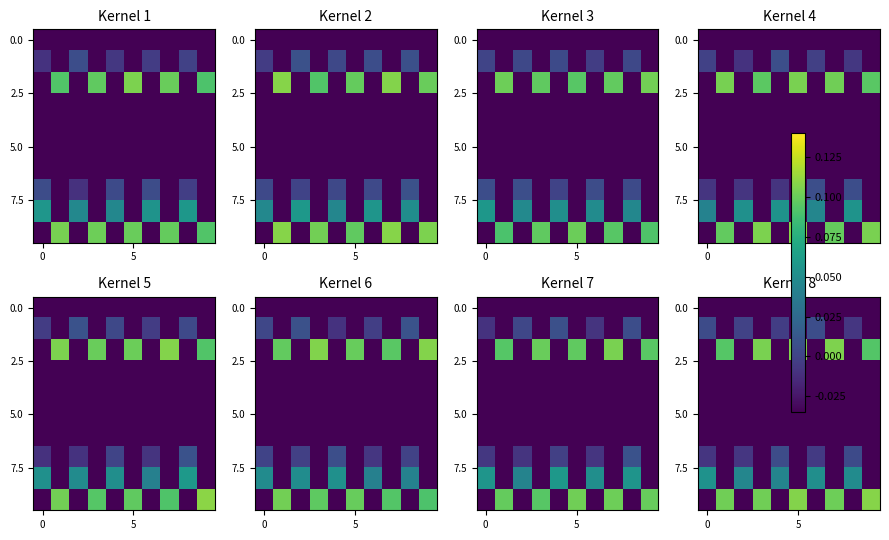

How many categories are shown in the chart?

10